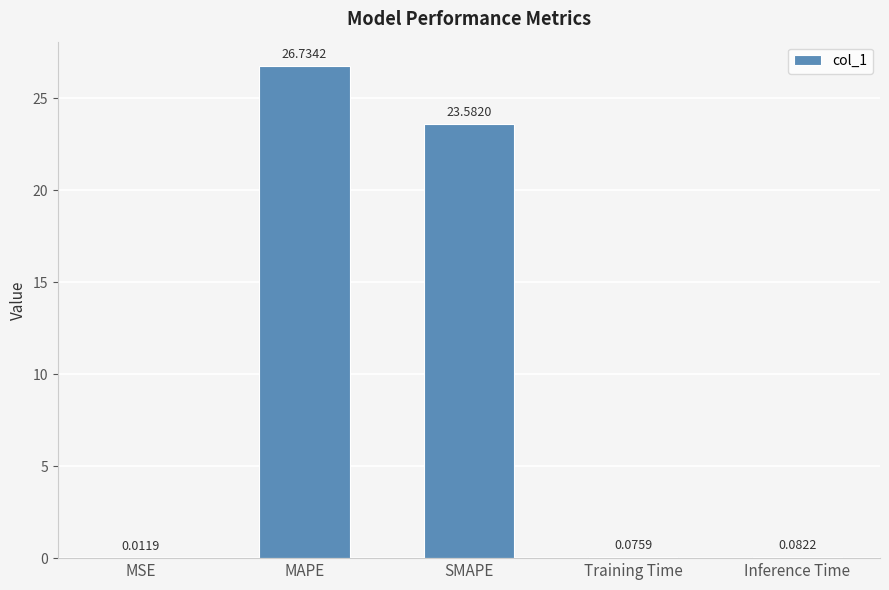

Which has a higher value, MAPE or SMAPE?

MAPE